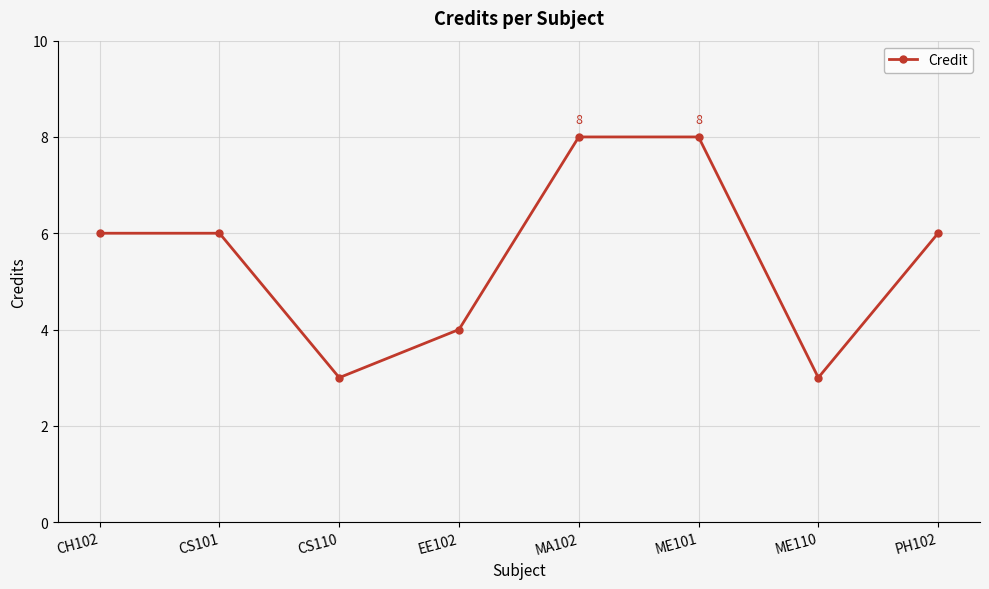

What position from the left is CS101?

2